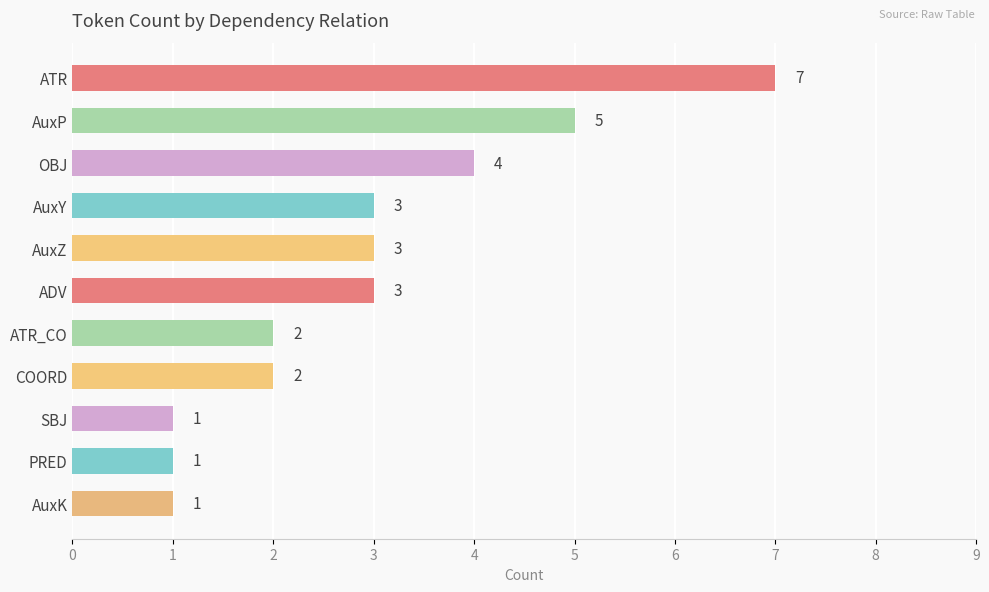

Reading bottom to top, what are all the values shown in this chart?

1	1	1	2	2	3	3	3	4	5	7